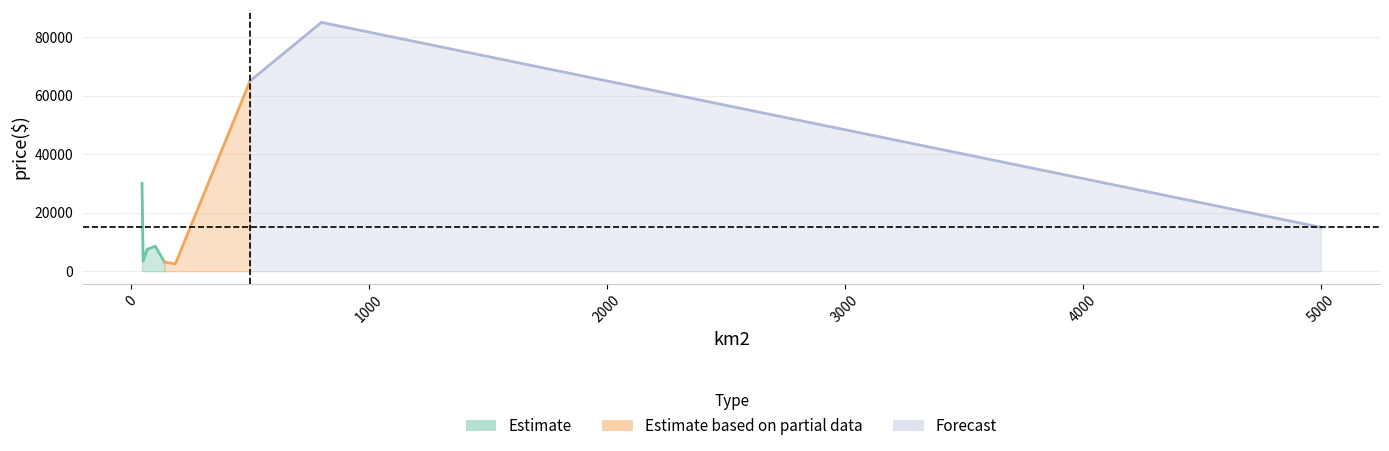

What is the change in value from 102 to 46?

+21440